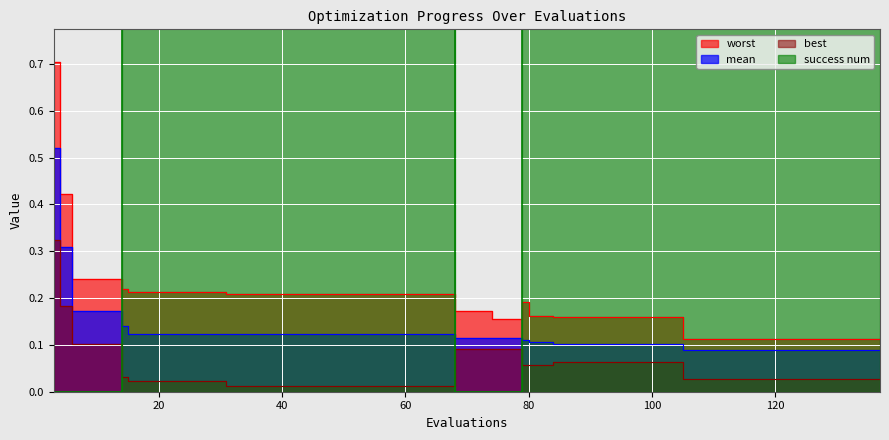

Rank the series by their maximum value, from lowest to highest.

best, mean, worst, success num